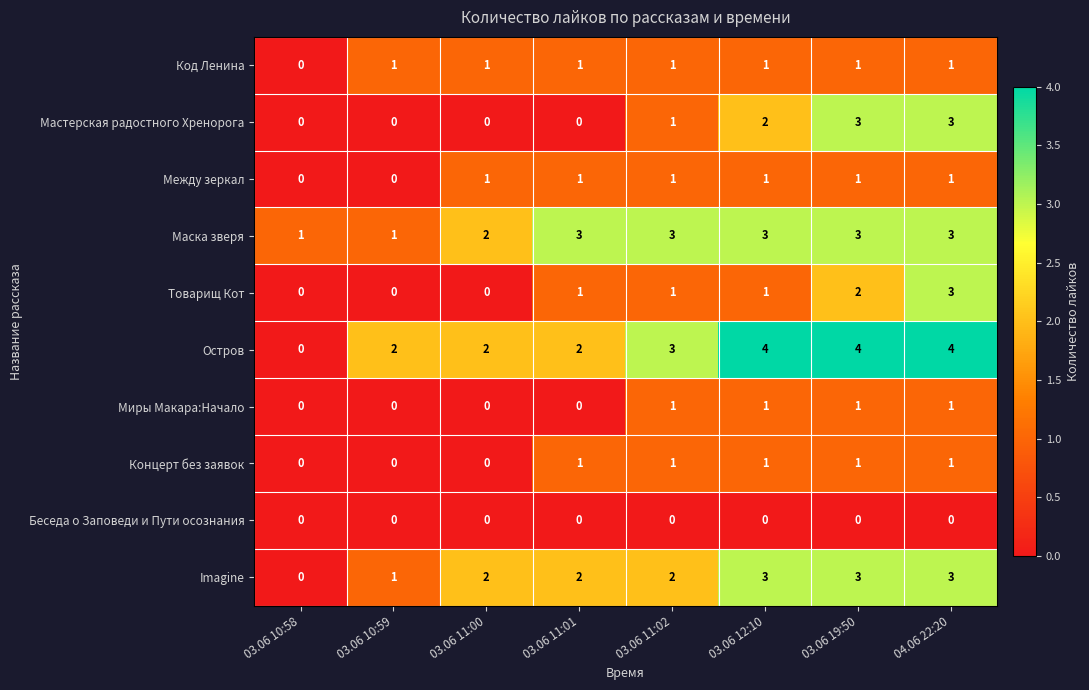

How many values in the Imagine series are below 2?

2